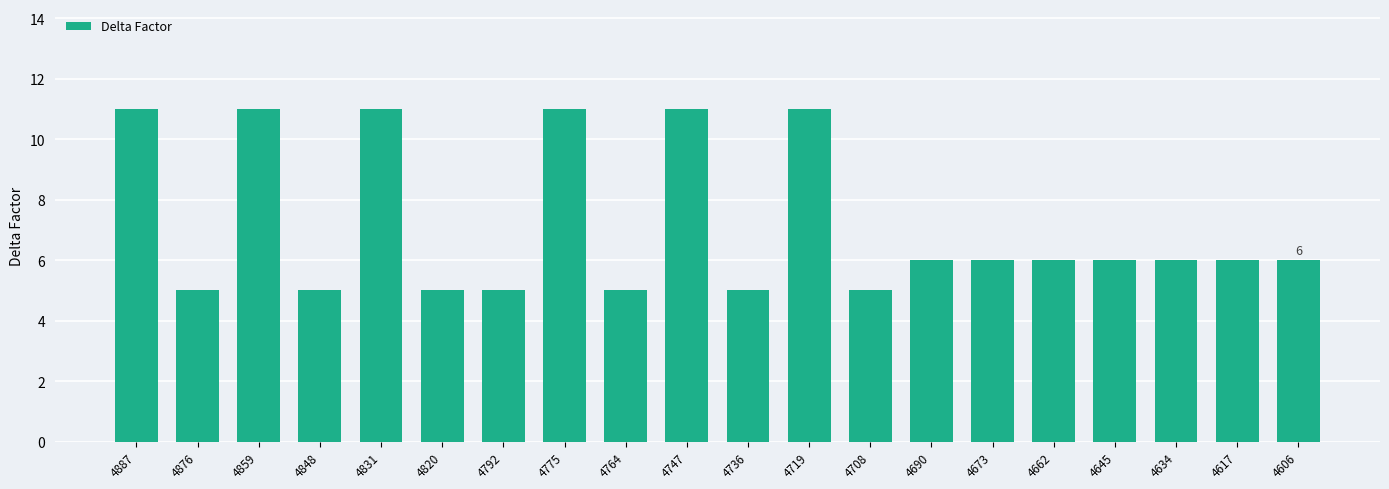

Approximately how many times larger is the value at 4617 compared to 4831?

0.5